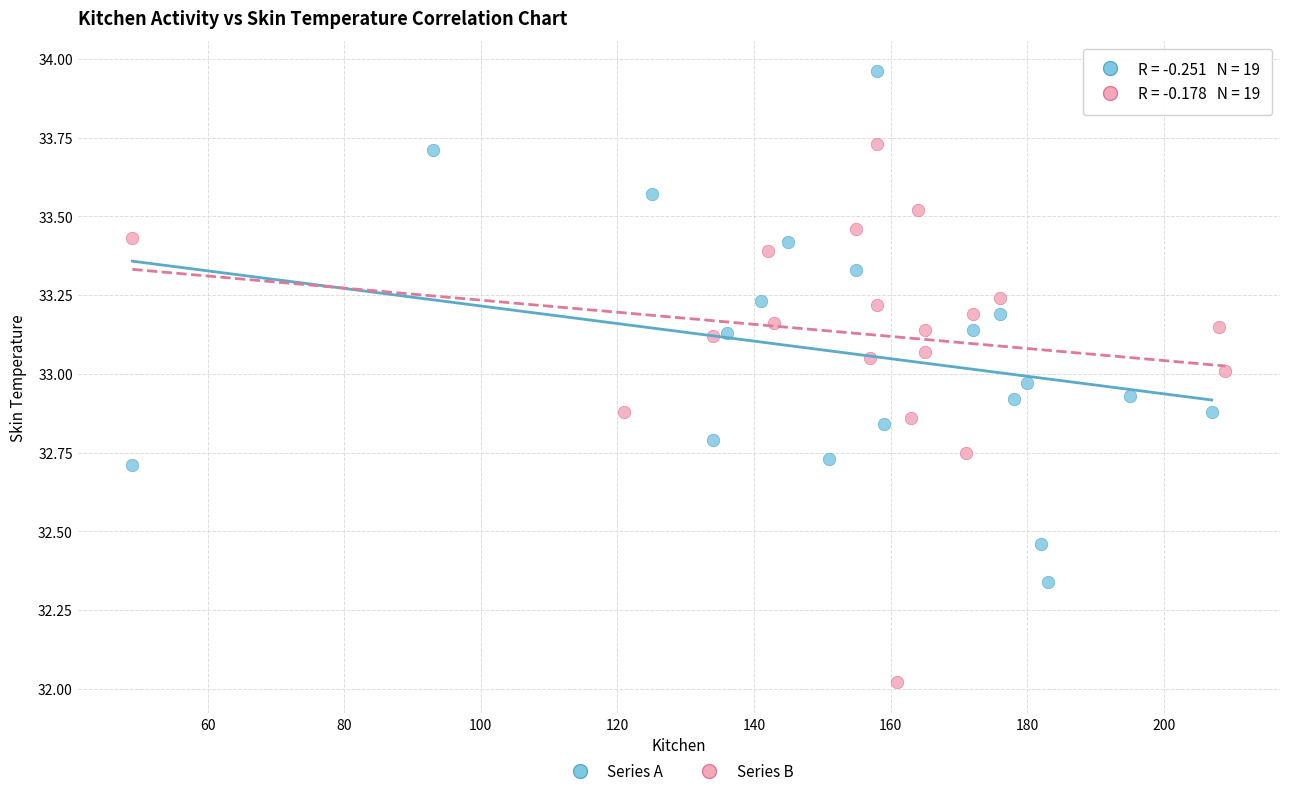

Which series reaches the minimum Y coordinate?

Series B